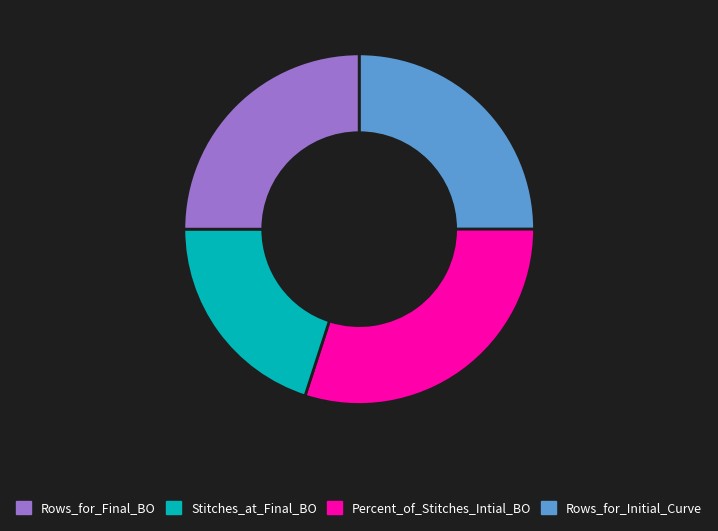

Does any single category account for the majority?

No